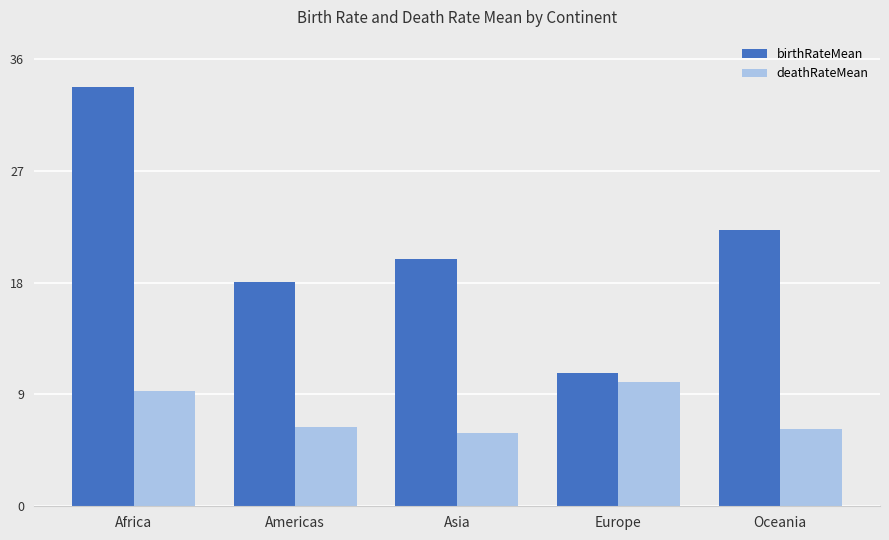

The deathRateMean series shows 4.0 at Oceania. True or false?

False